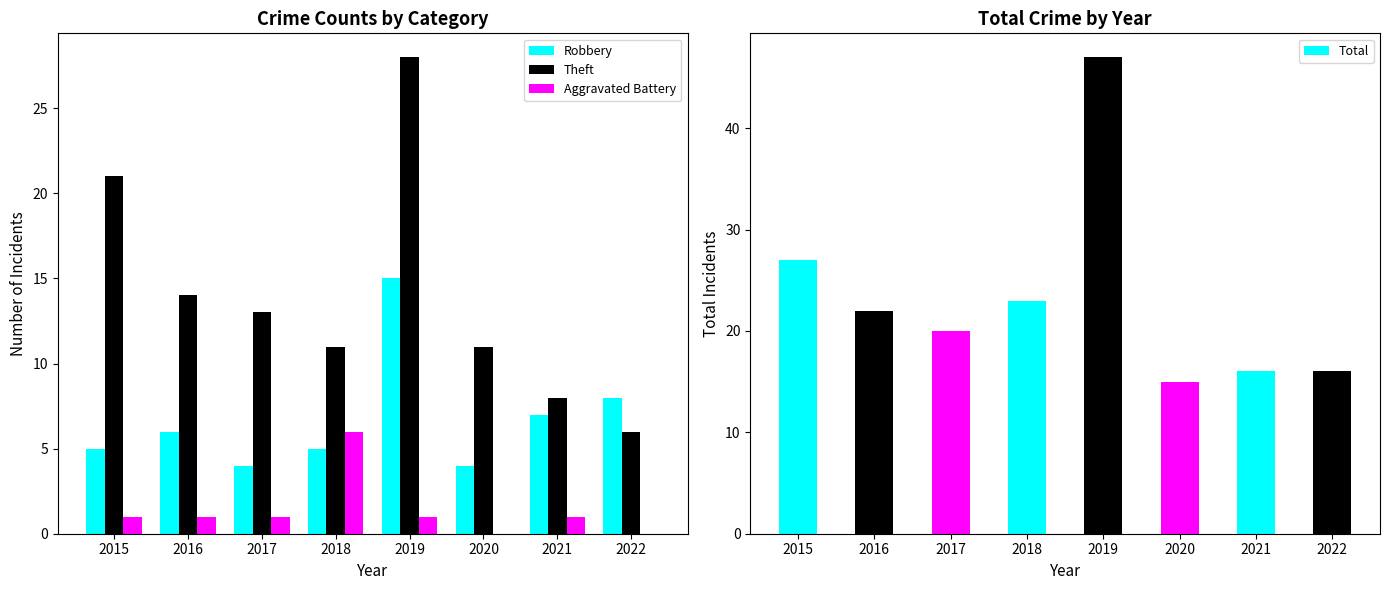

Which series changed the most between 2020 and 2022?

Theft